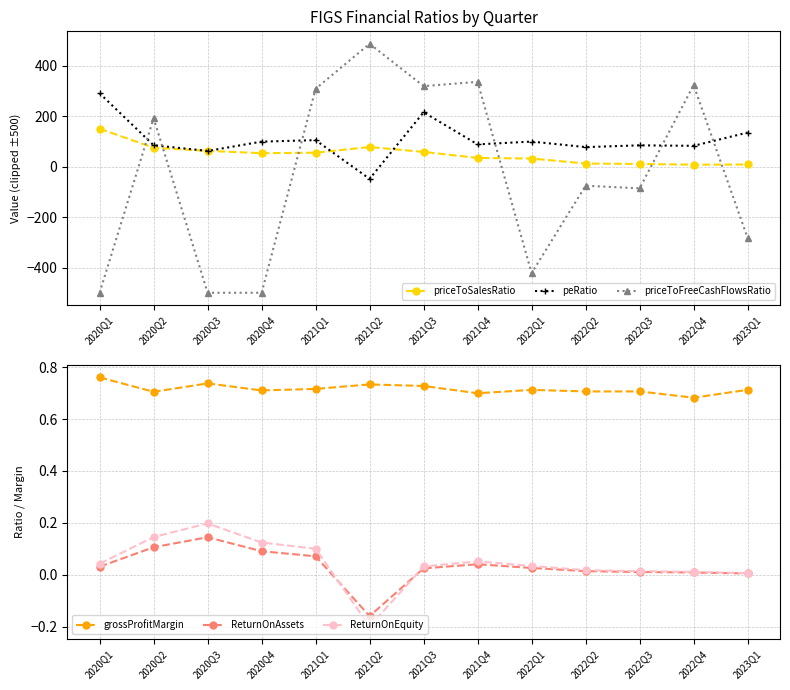

How many interior local valleys does the priceToFreeCashFlowsRatio series have?

3